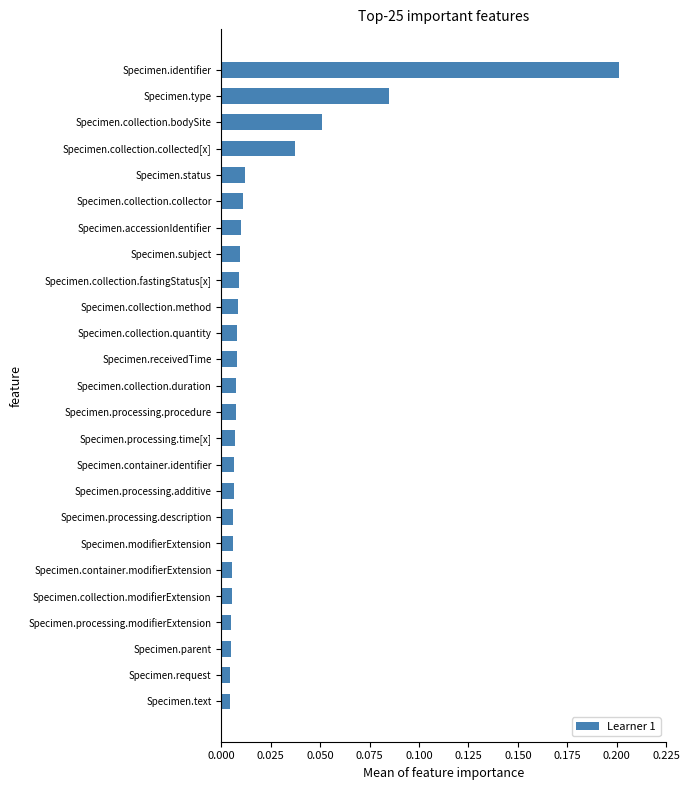

What is the sum of all values?

0.5